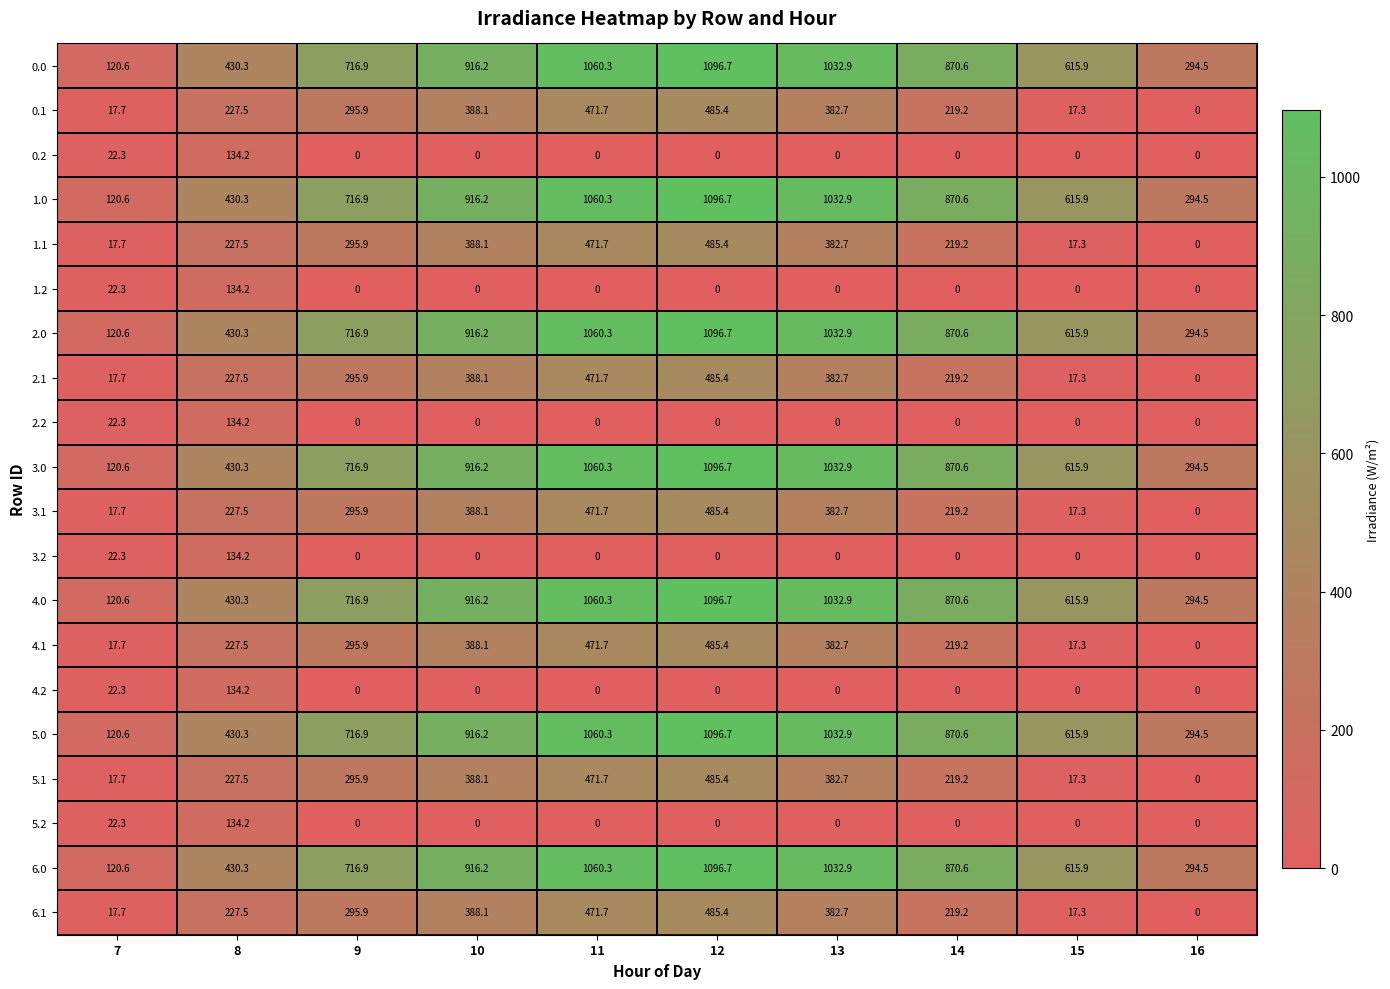

What is the spread (max minus min) of values at 9?

716.9